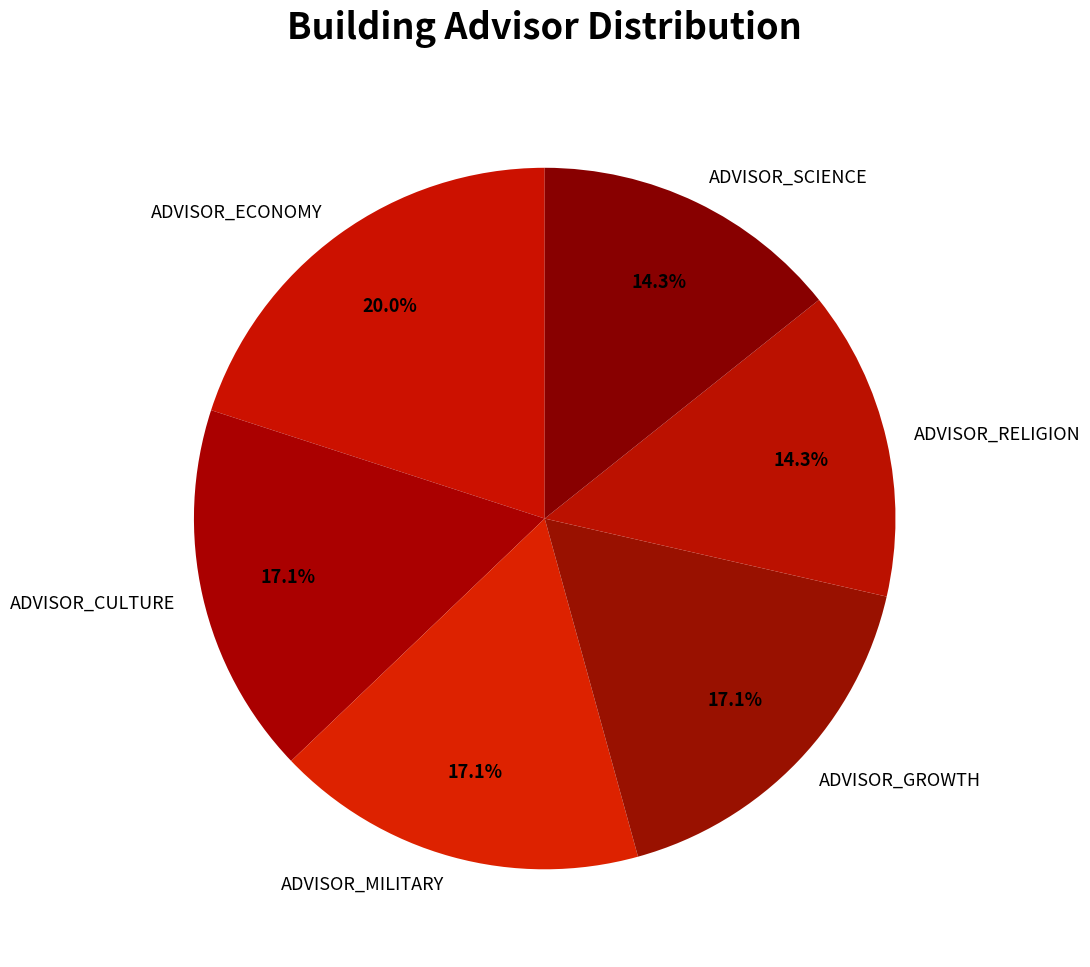

To the nearest percent, what portion does ADVISOR_SCIENCE represent?

14%